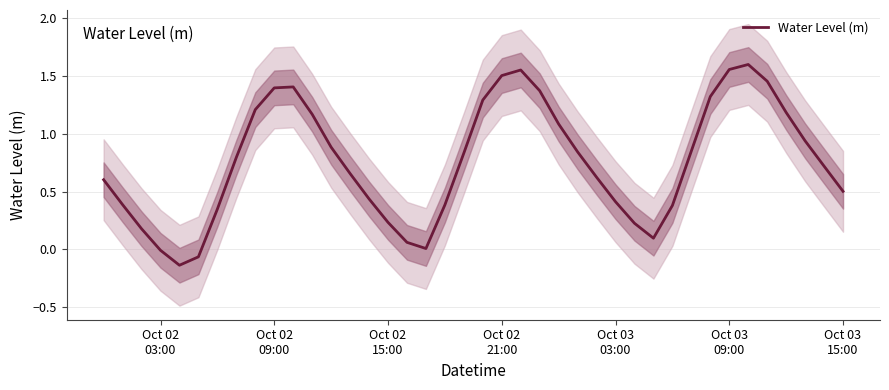

How many lines are shown in the chart?

1